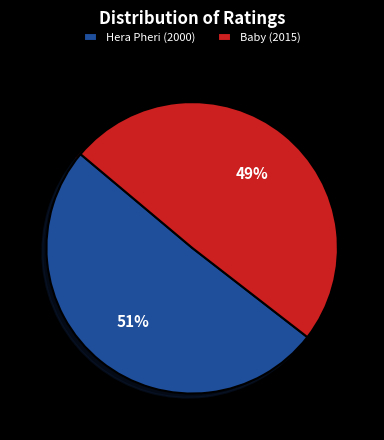

The Baby (2015) slice represents 36% of the pie. True or false?

False